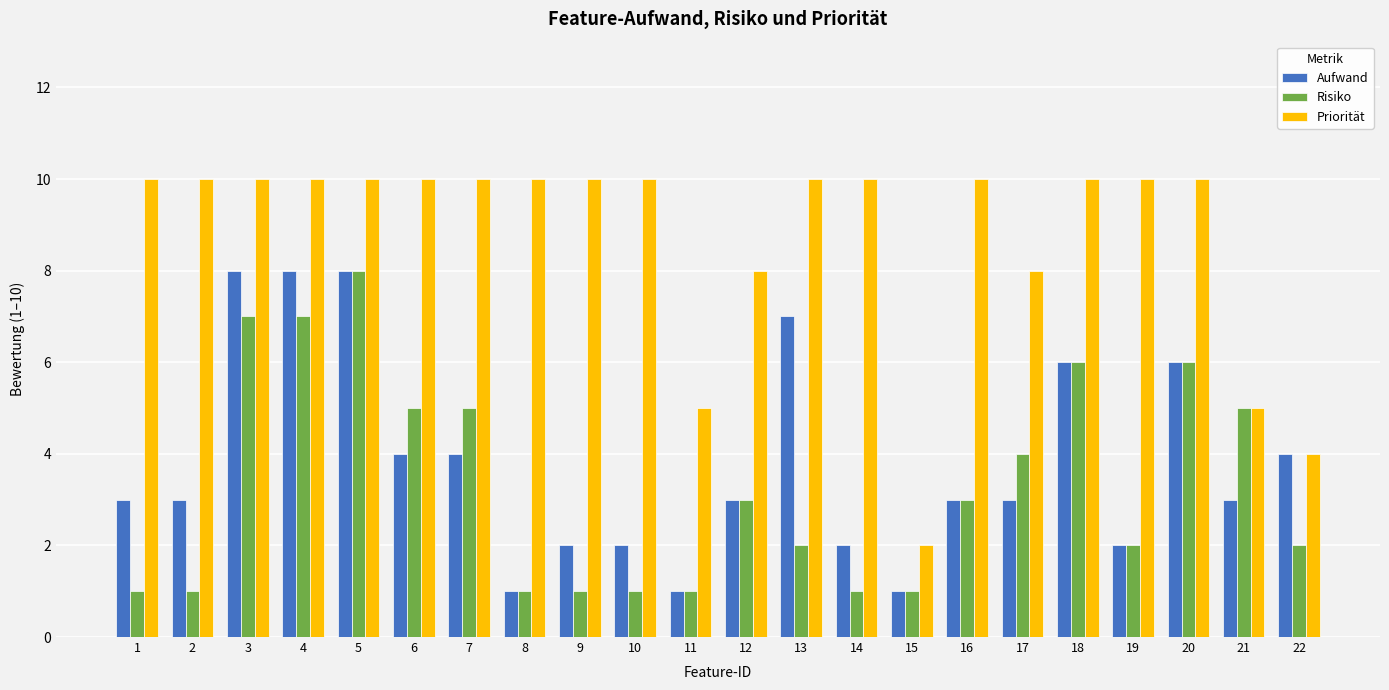

Count the Aufwand values in the range 2 to 6.

15